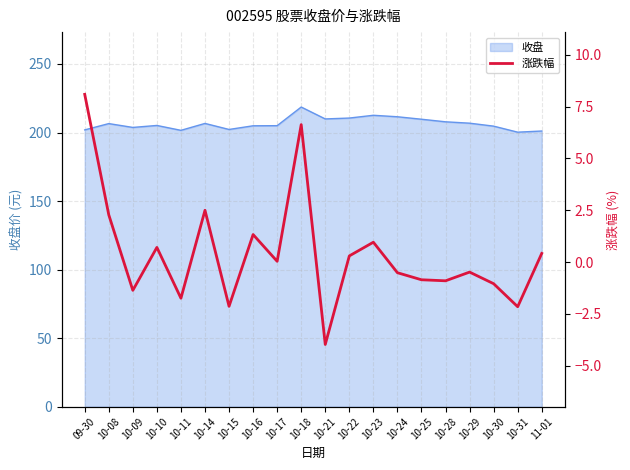

At which label does 收盘 reach its peak?

10-18